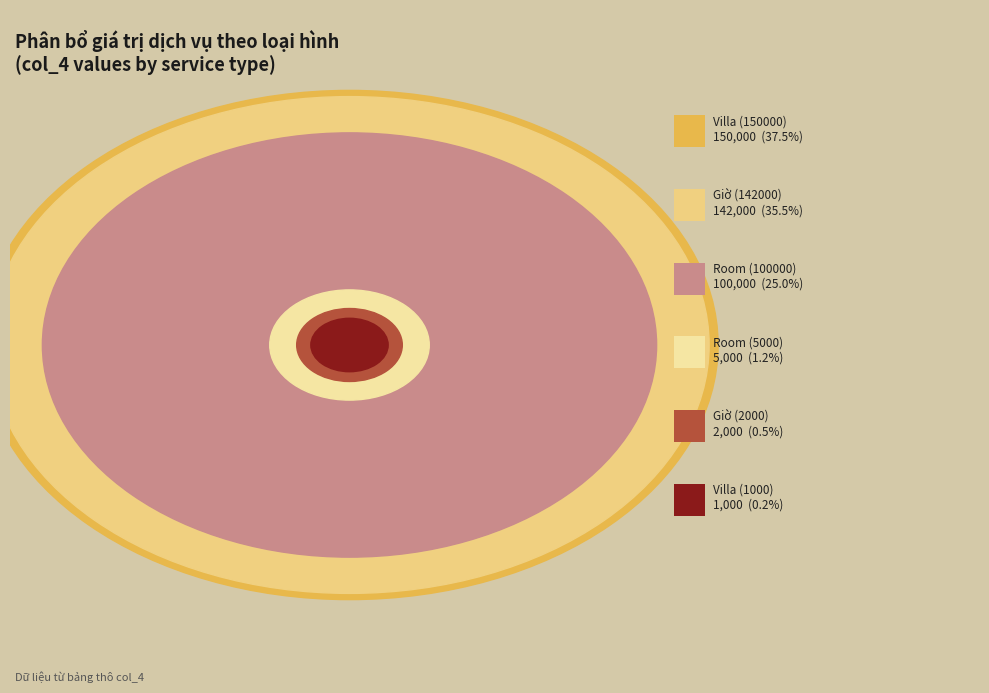

True or false: Room (5000) accounts for 11% of the total.

False